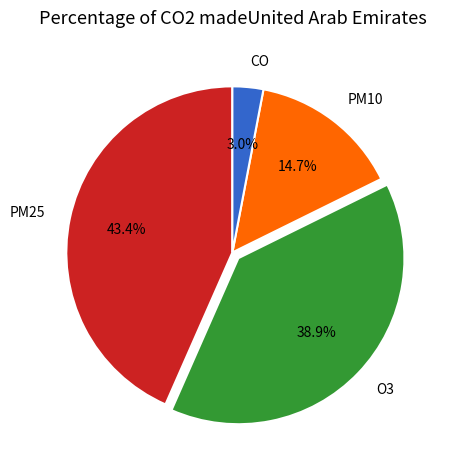

To the nearest percent, what is the average slice percentage?

25%